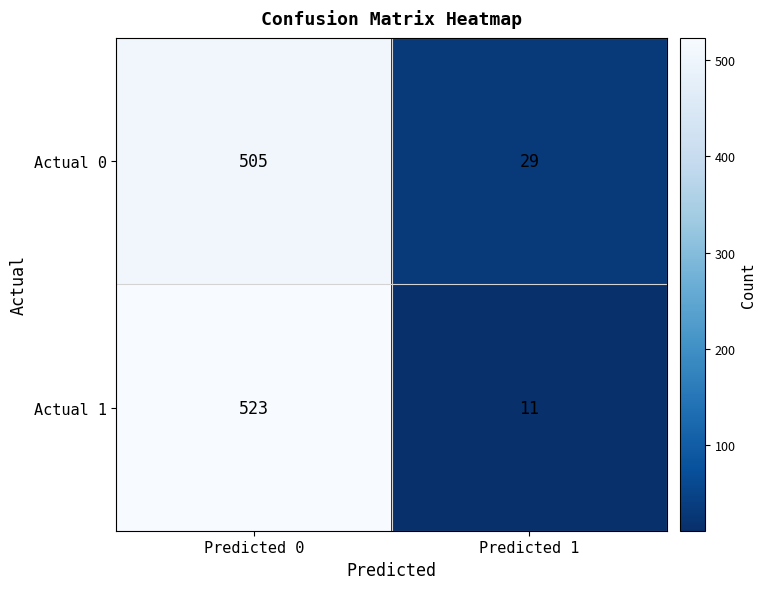

Which label corresponds to the largest value in the chart?

Predicted 0